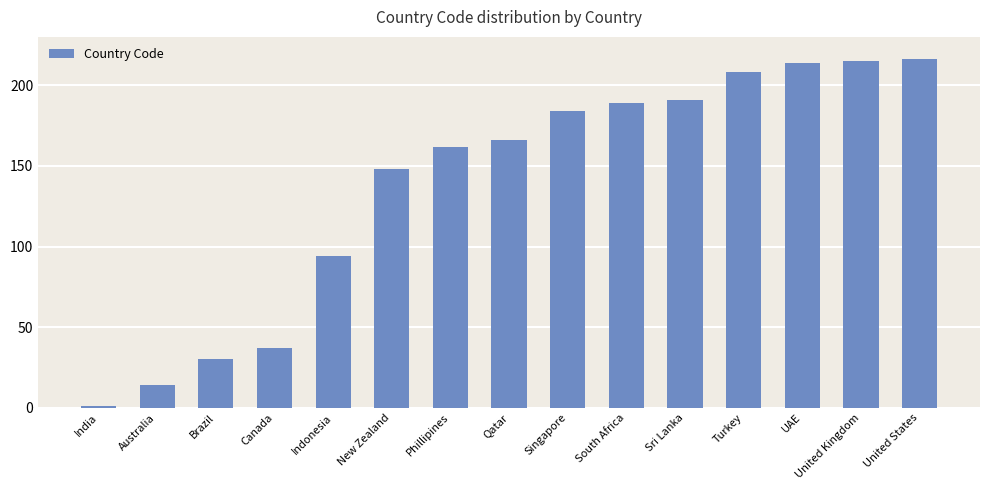

What value does the data have at South Africa?

189